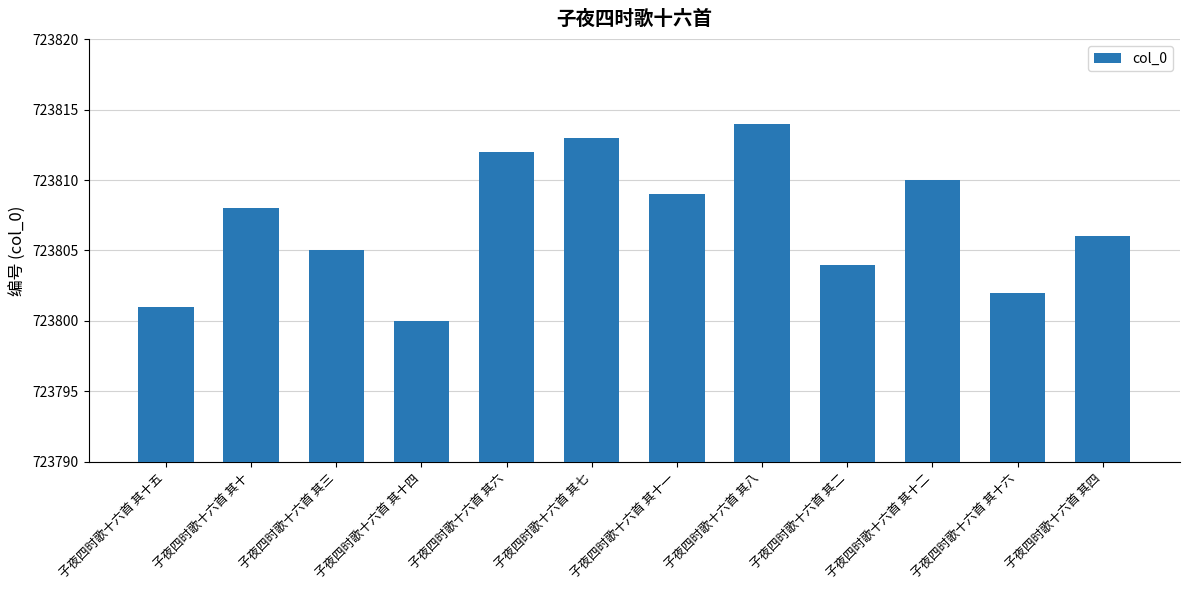

The value at 子夜四时歌十六首 其八 is 723814. True or false?

True